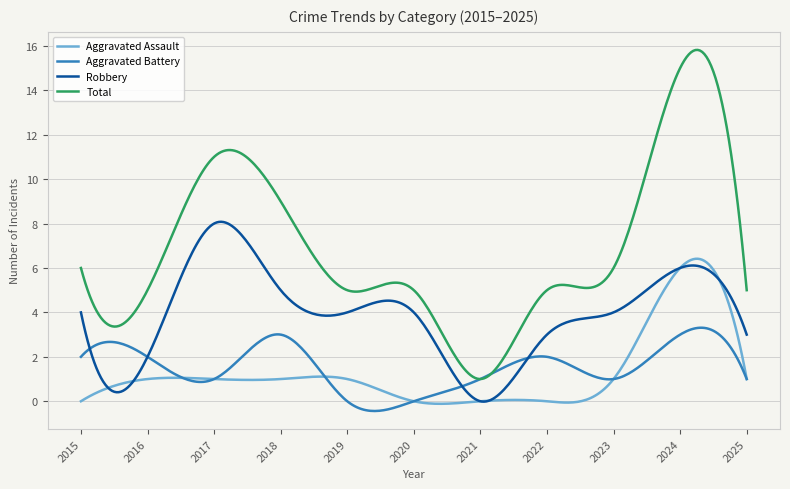

List the series in order of their peak value, highest first.

Total, Robbery, Aggravated Assault, Aggravated Battery